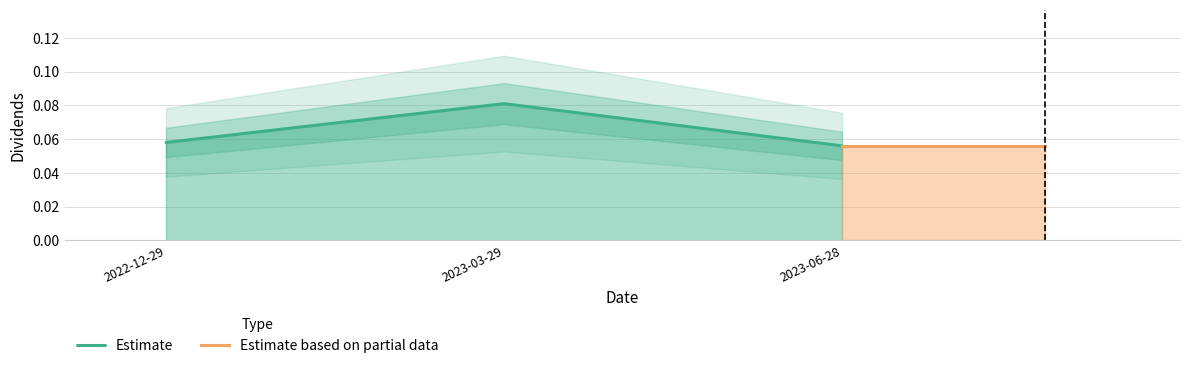

What is the maximum value shown in the chart?

0.1